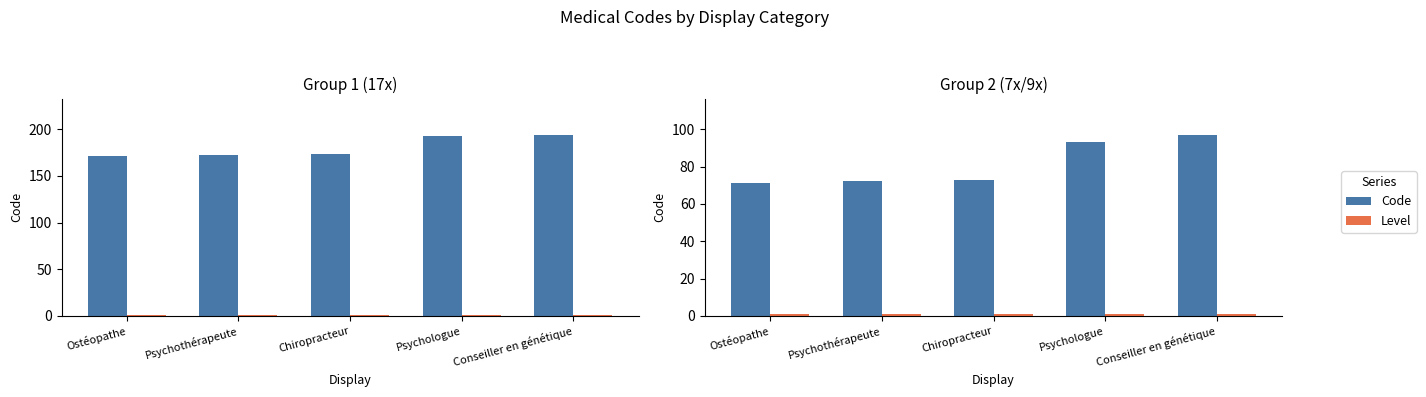

True or false: Code has a value of 152 at Conseiller en génétique.

False